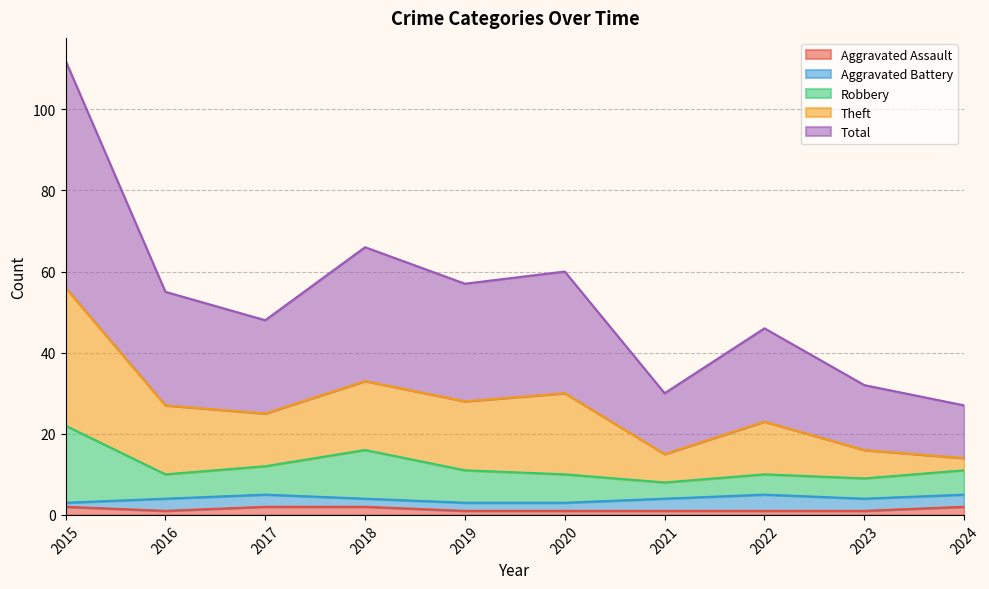

The value of Total at 2024 is 25. True or false?

False